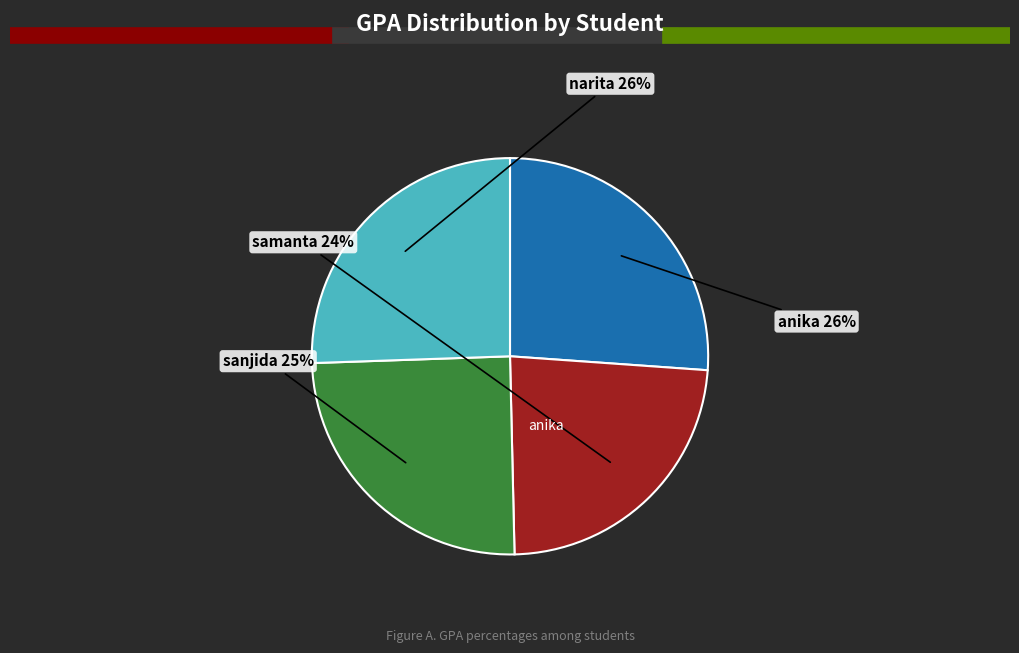

To the nearest percent, what is the combined percentage of narita and anika?

52%